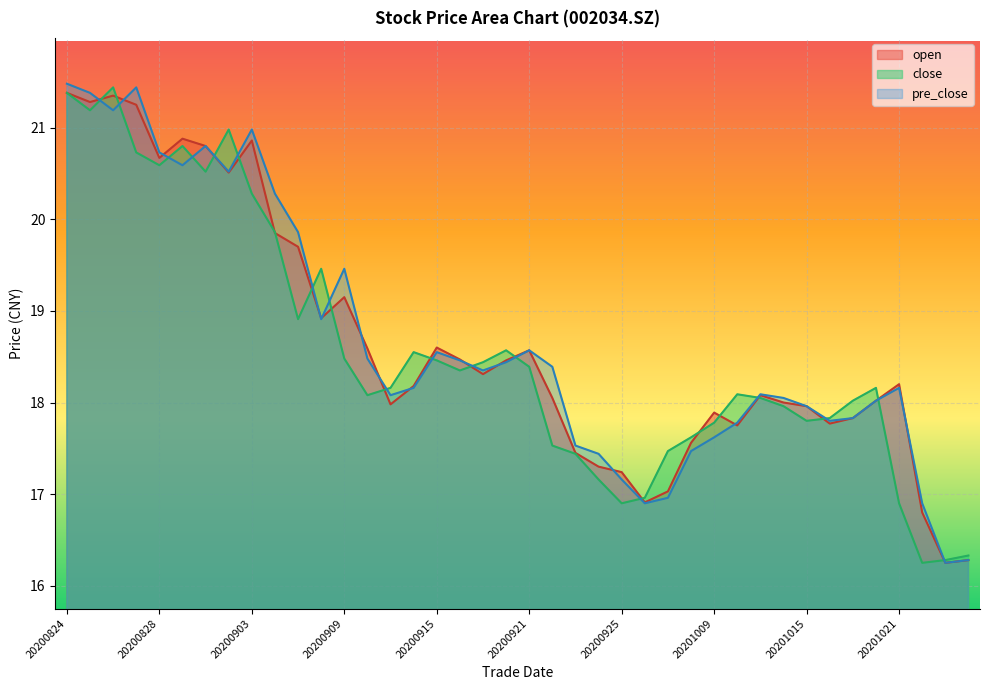

Rank the series by their average value, from highest to lowest.

pre_close, open, close